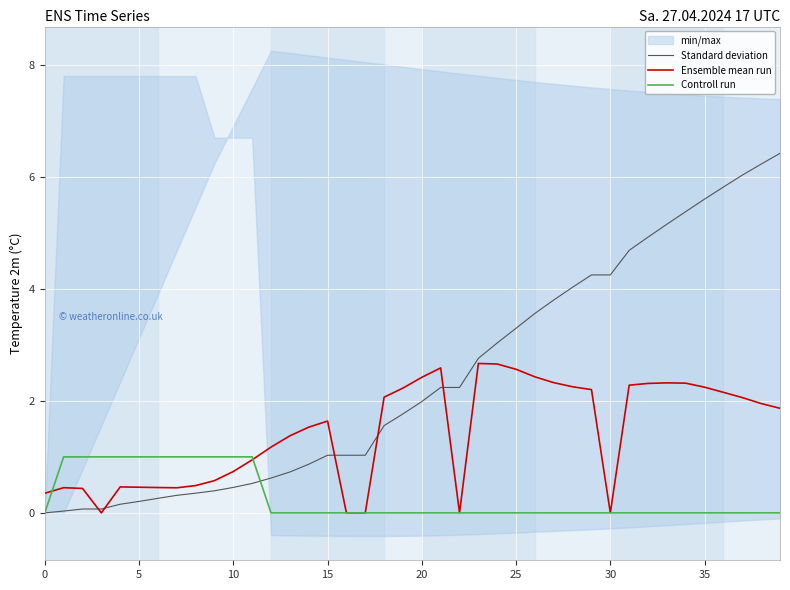

How many values in the Standard deviation series exceed 1?

25